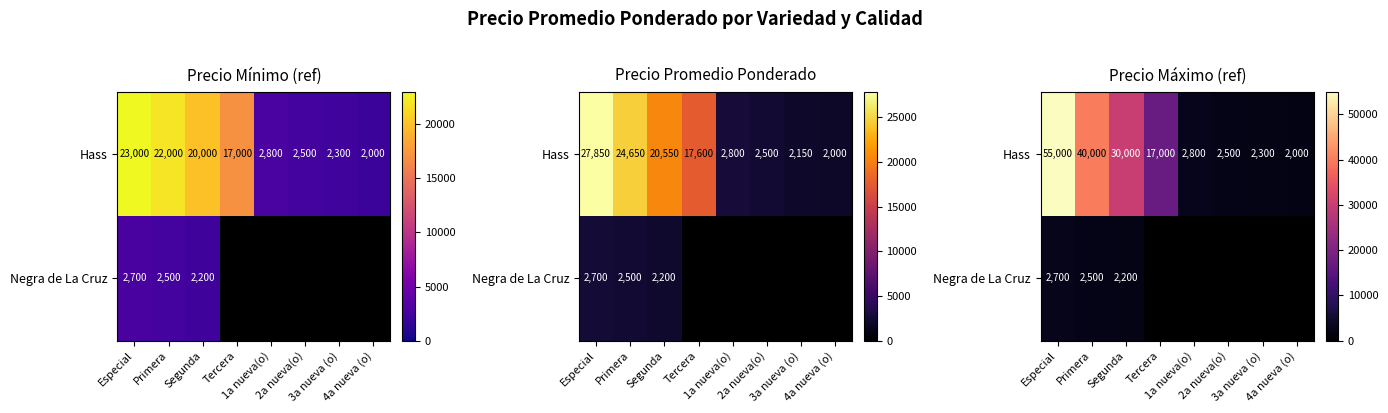

What is the sum of all Negra de La Cruz values?

7400